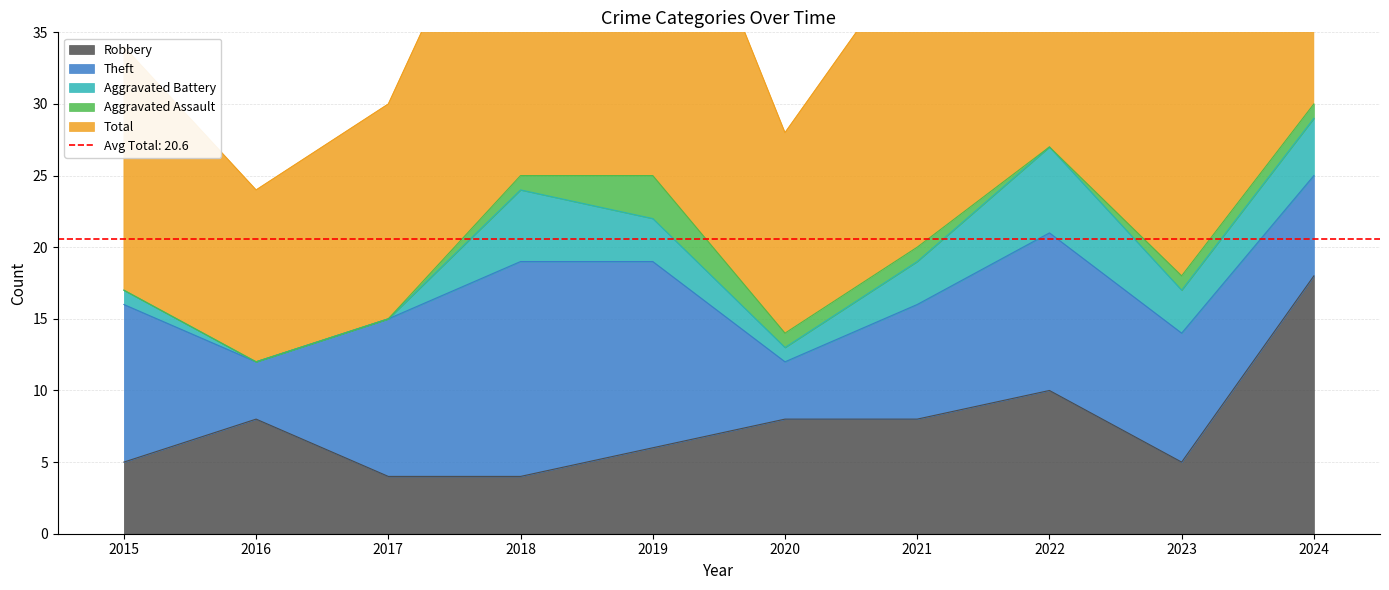

Does the chart have visible grid lines?

Yes